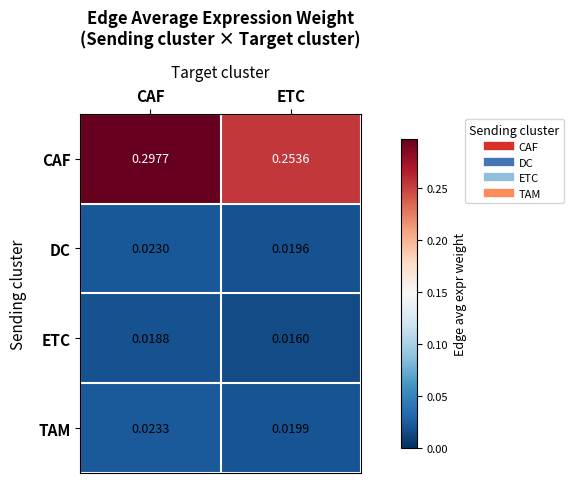

At which label is TAM closest to 0?

ETC